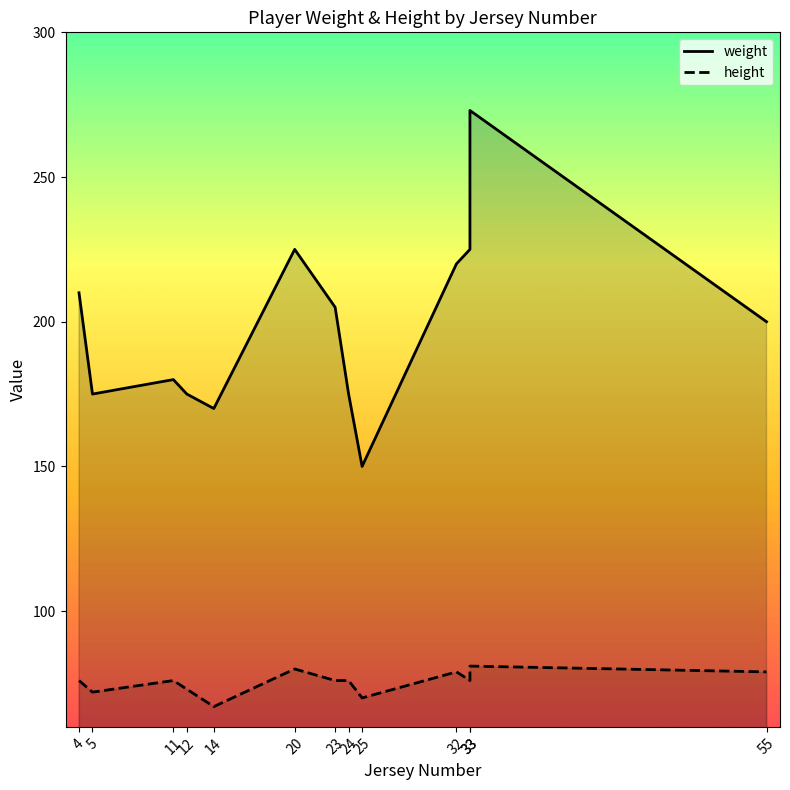

Reading left to right, extract all data points from this chart.

weight: 210	175	180	175	170	225	205	175	150	220	225	273	200
height: 76	72	76	73	67	80	76	76	70	79	76	81	79